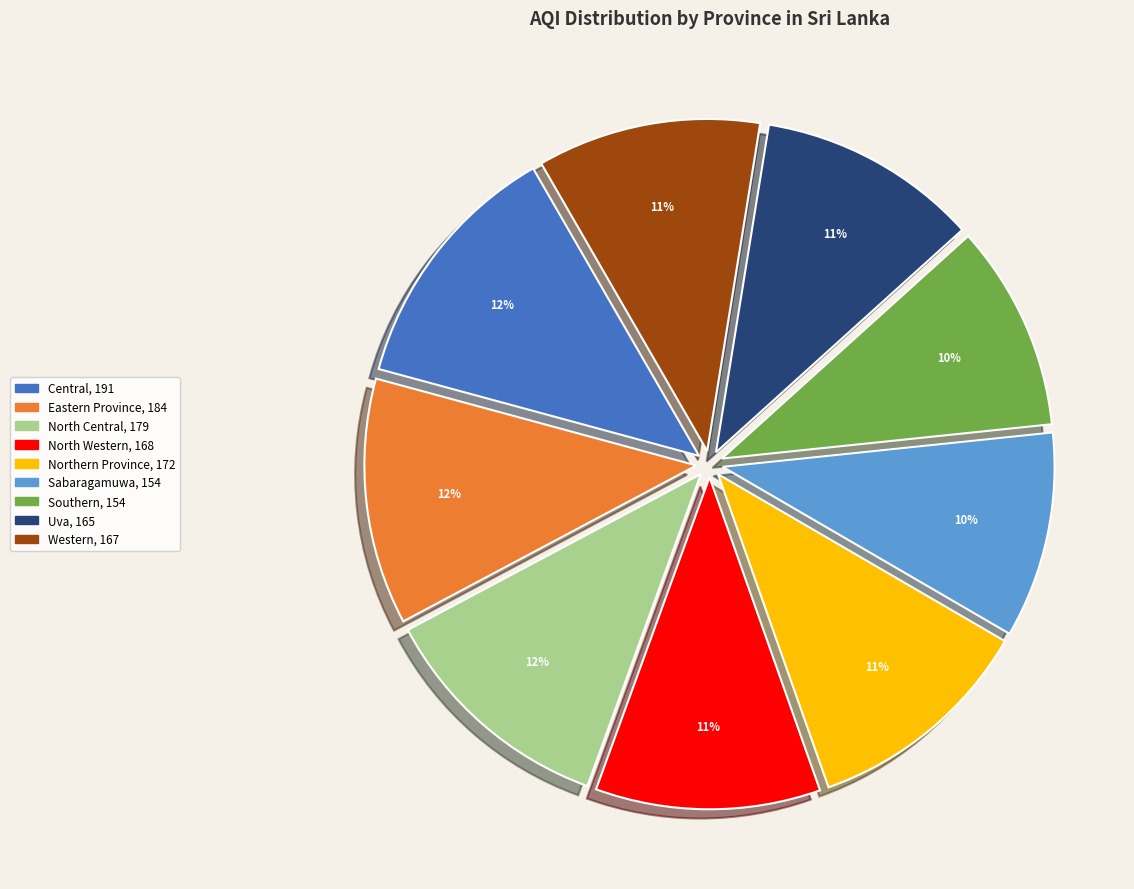

Does Uva account for over 50% of the chart?

No